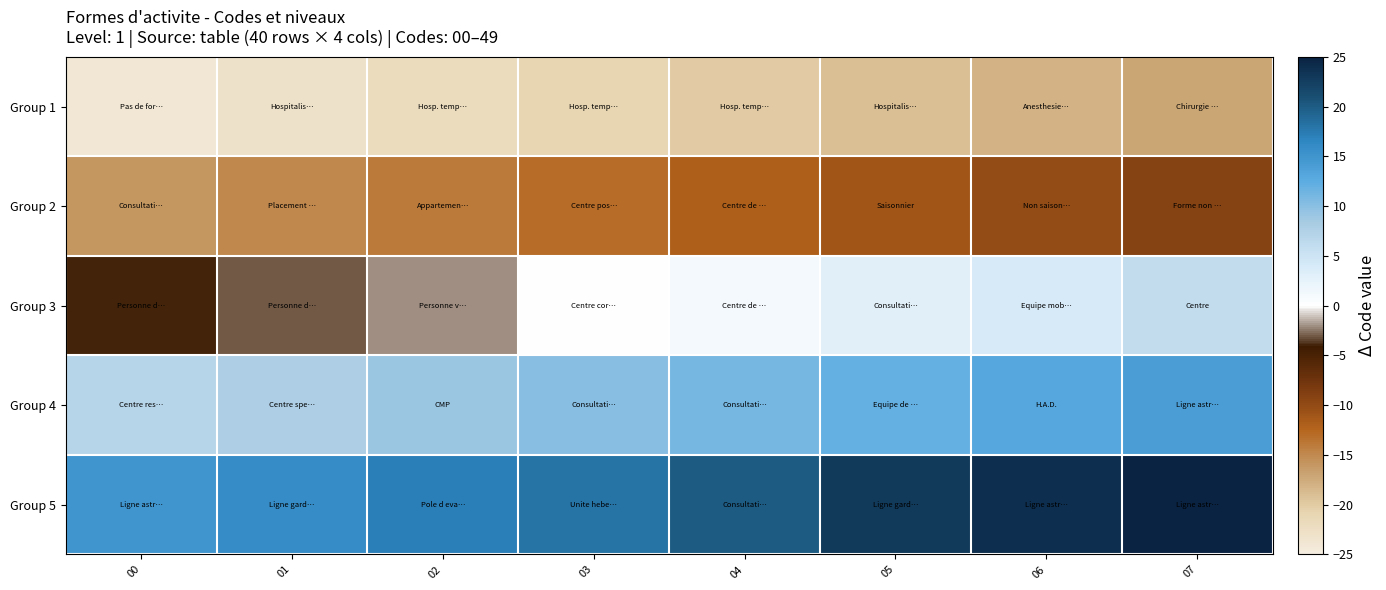

Rank the series by their average value, from lowest to highest.

Group 1, Group 2, Group 3, Group 4, Group 5